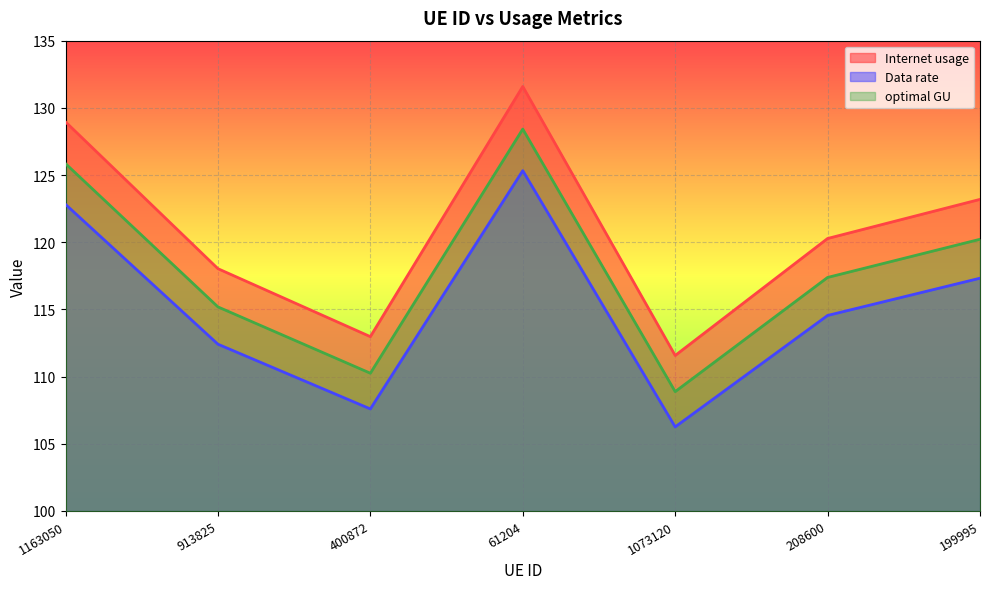

What is the value of the optimal GU point at the 4th from the left?

128.4